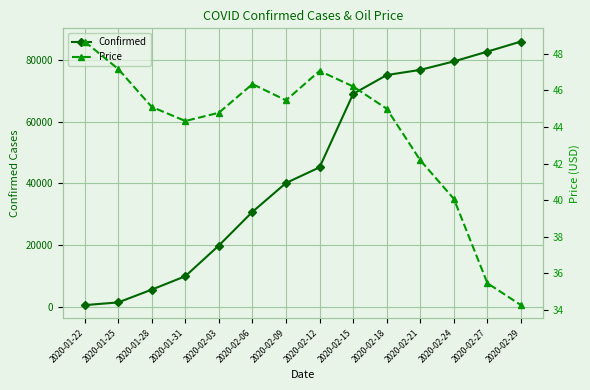

What position from the right is 2020-02-18?

5